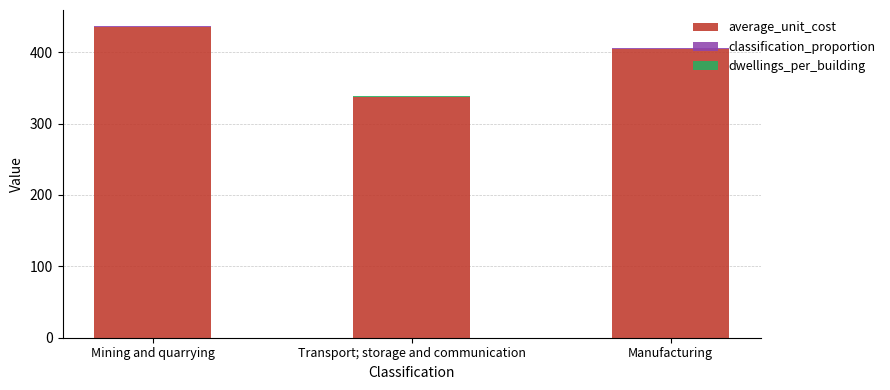

At which category is the sum across all series the highest?

Mining and quarrying